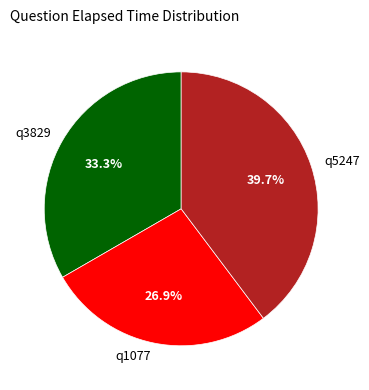

How many slices are in this pie chart?

3